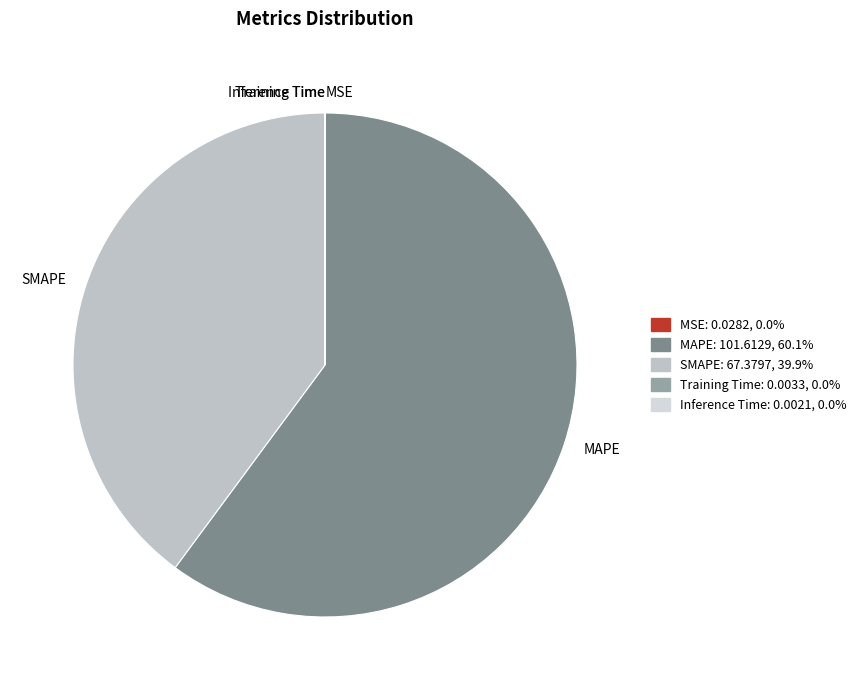

Approximately how many times larger is the value at SMAPE compared to MAPE?

0.7